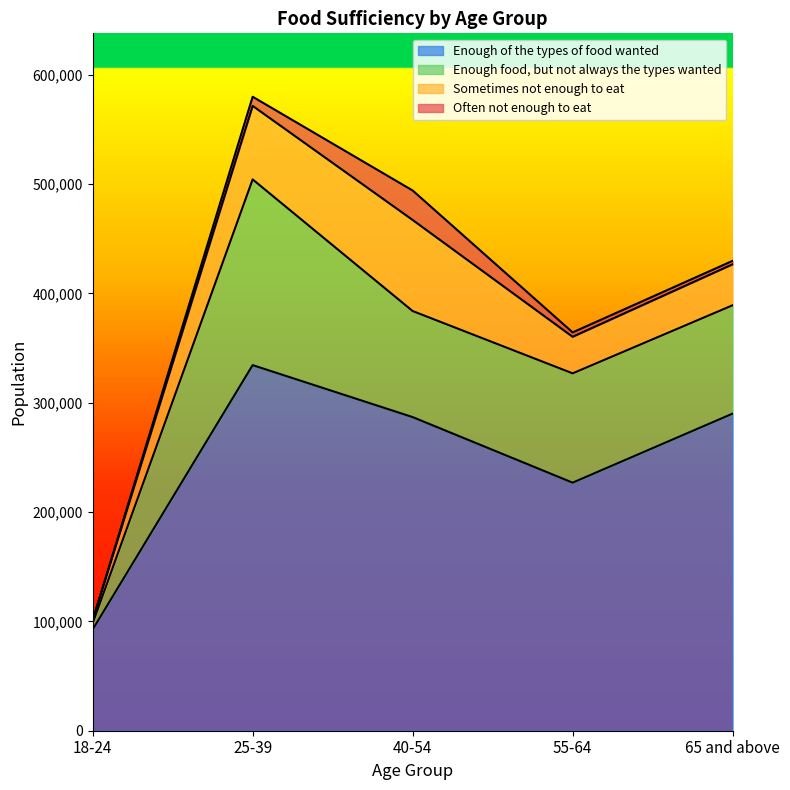

Where is the first local maximum for Enough of the types of food wanted?

25-39